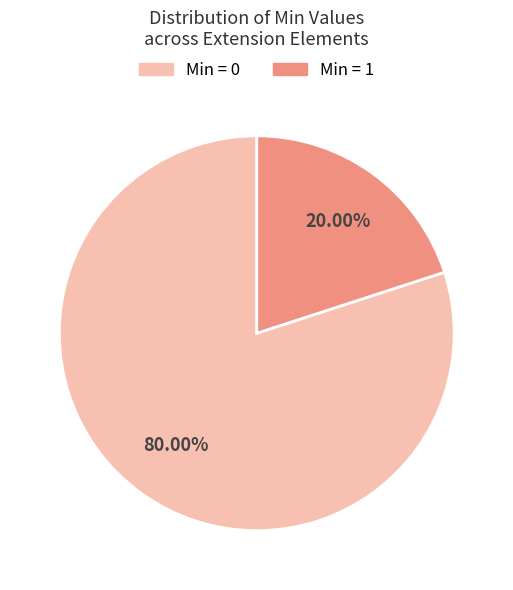

Is Min = 1 the majority of the pie?

No